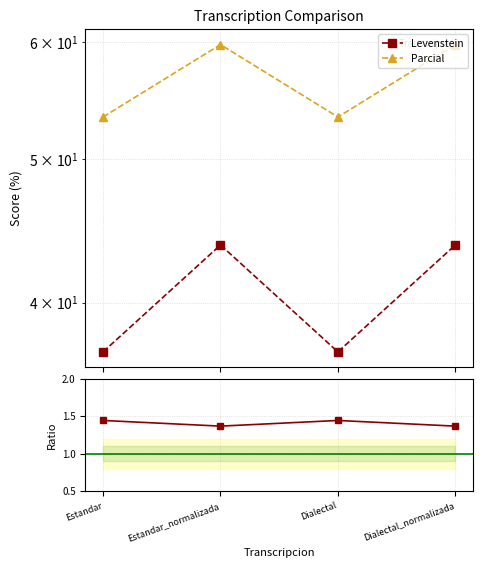

True or false: Levenstein has more than 0 points higher than both neighbors.

True